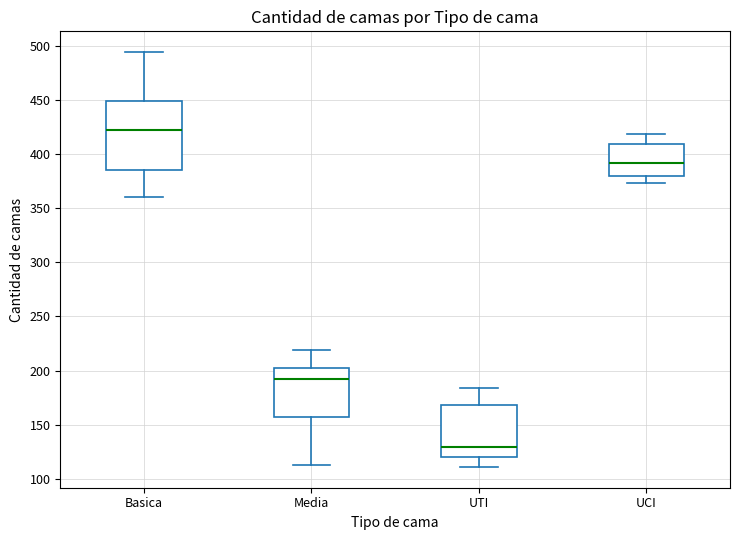

Reading left to right, transcribe this box plot: for each box, give where its median line is, the range the box spans, and where its two whiskers end, as read against the y-axis. The values are not printed on the chart, so give them approximately, as read against the axis.

Basica: median 420, box 385 to 450, whiskers 360 to 495
Media: median 190, box 155 to 200, whiskers 115 to 220
UTI: median 130, box 120 to 170, whiskers 110 to 185
UCI: median 390, box 380 to 410, whiskers 375 to 420